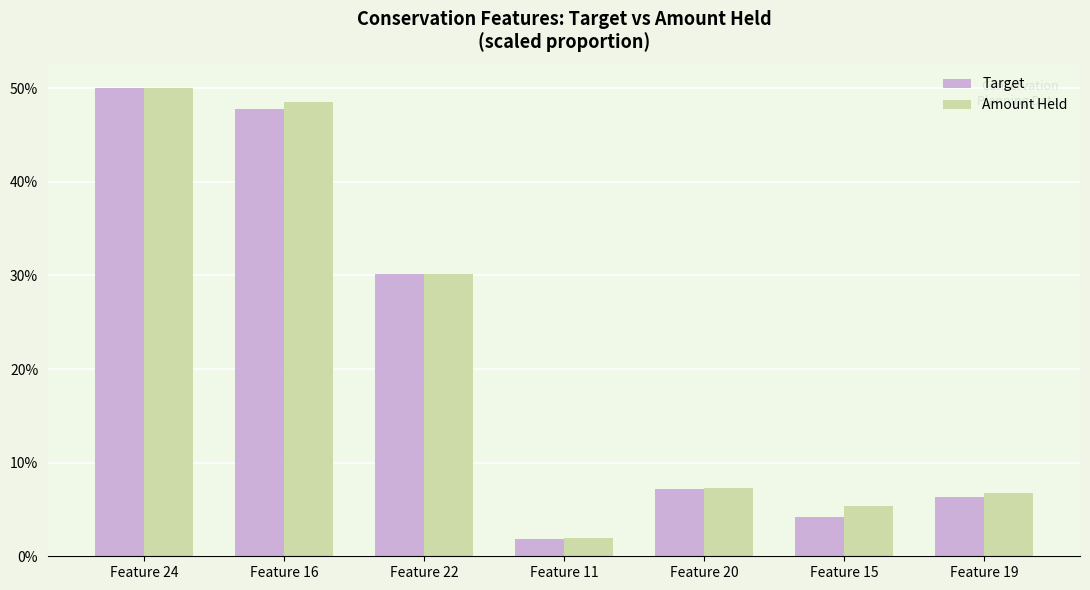

The value of Target at Feature 22 is 52.7. True or false?

False